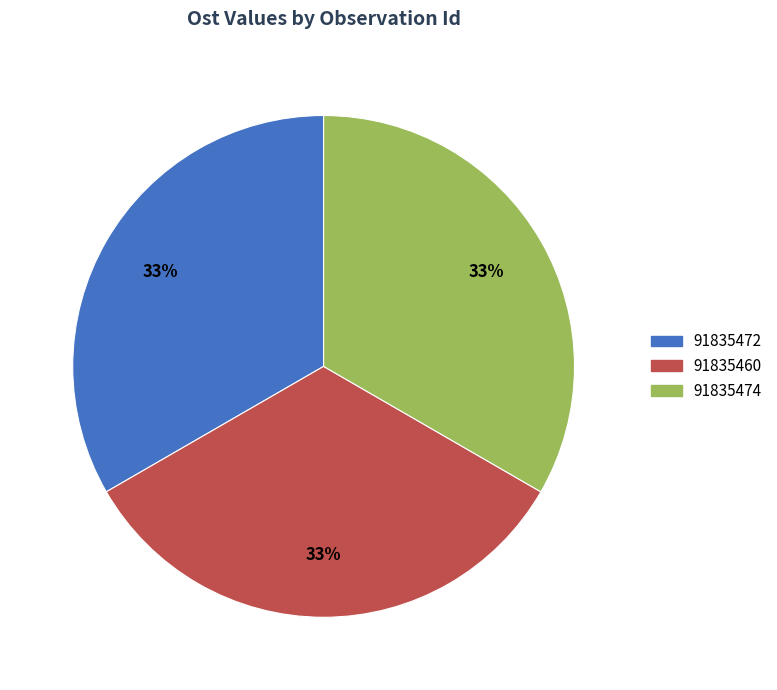

To the nearest percent, what percentage of the pie is 91835460?

33%